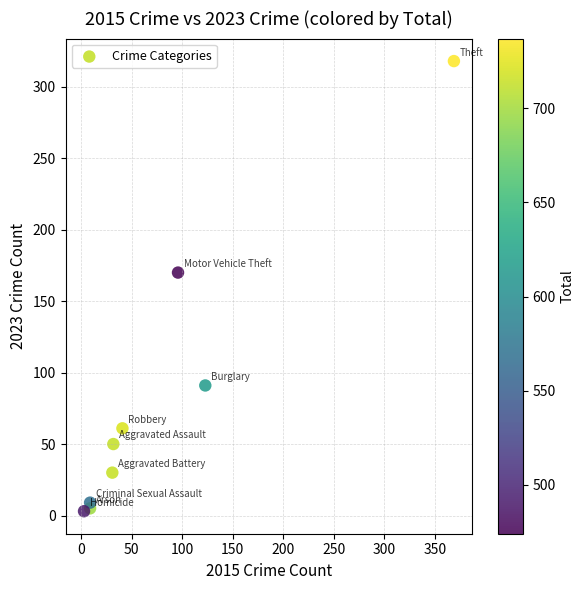

What is the average Y value?

82